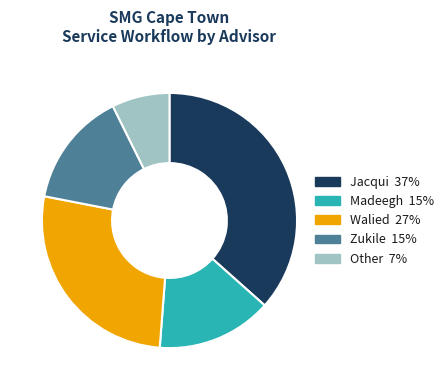

Does Madeegh represent more than half of the total?

No